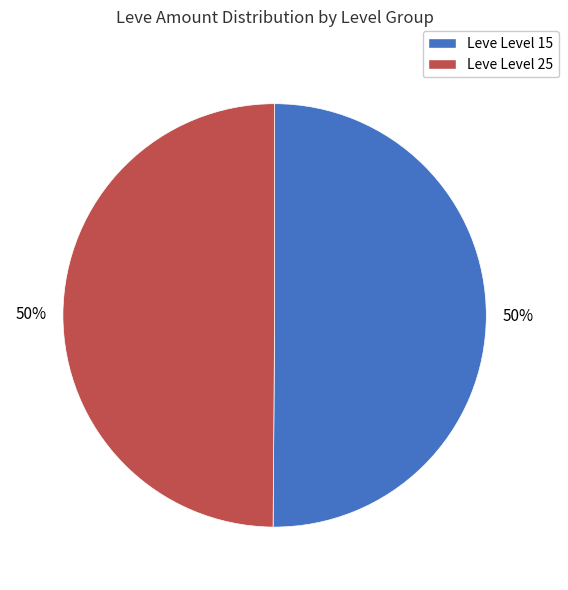

To the nearest percent, what is the average slice percentage?

50%